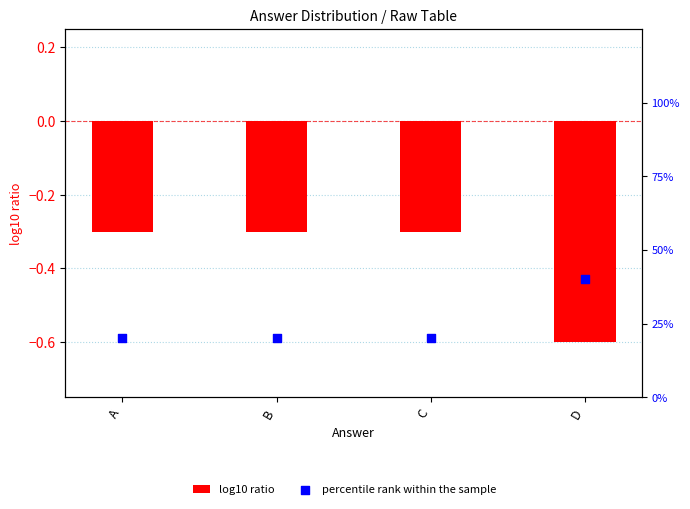

At how many categories does at least one series exceed 31?

1